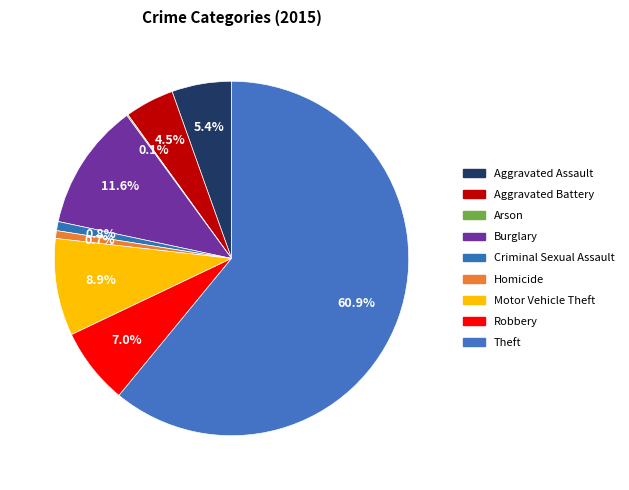

How many slices are in this pie chart?

9